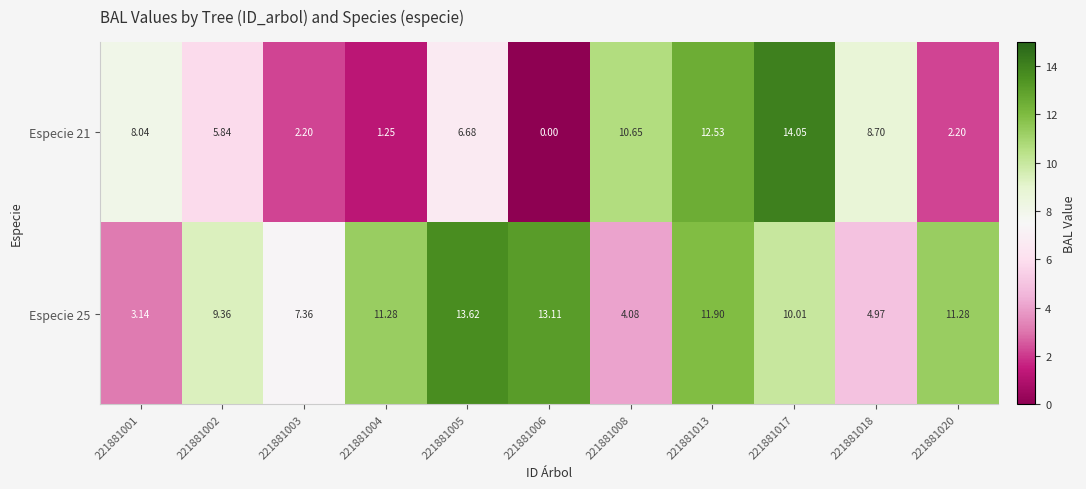

How many distinct data groups are displayed?

2